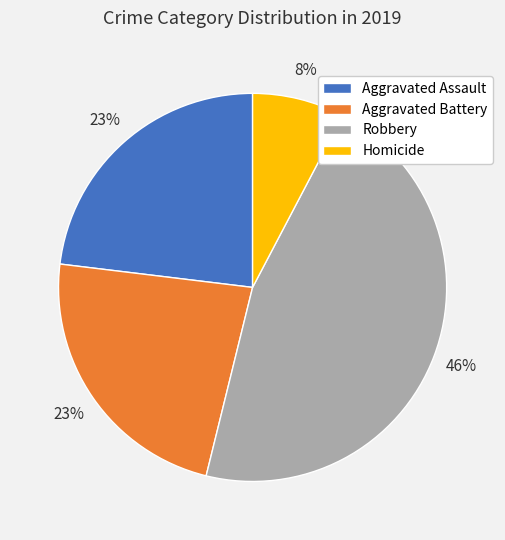

Do Aggravated Battery and Aggravated Assault together represent more than half of the pie?

No